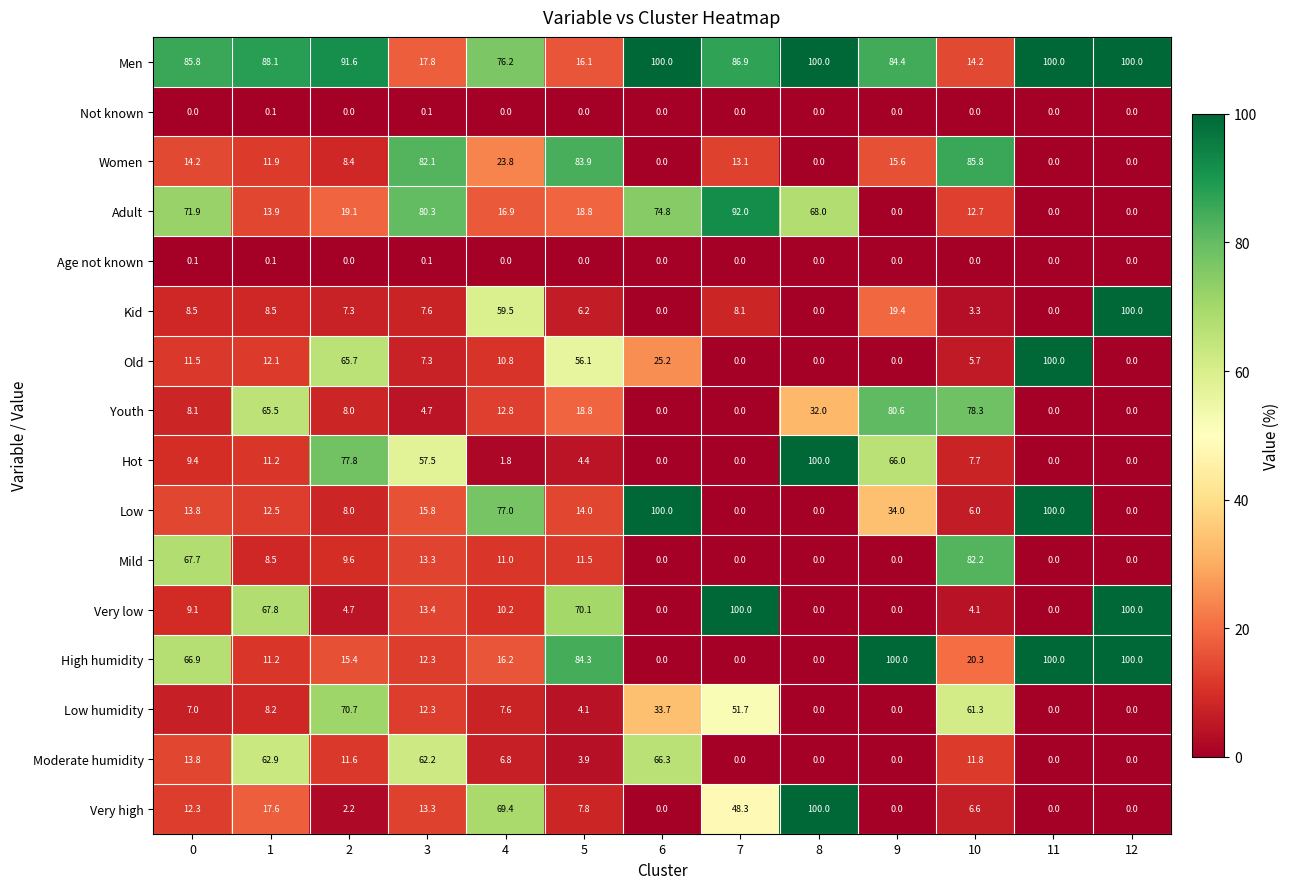

What value does the Low series have at 6?

100.0